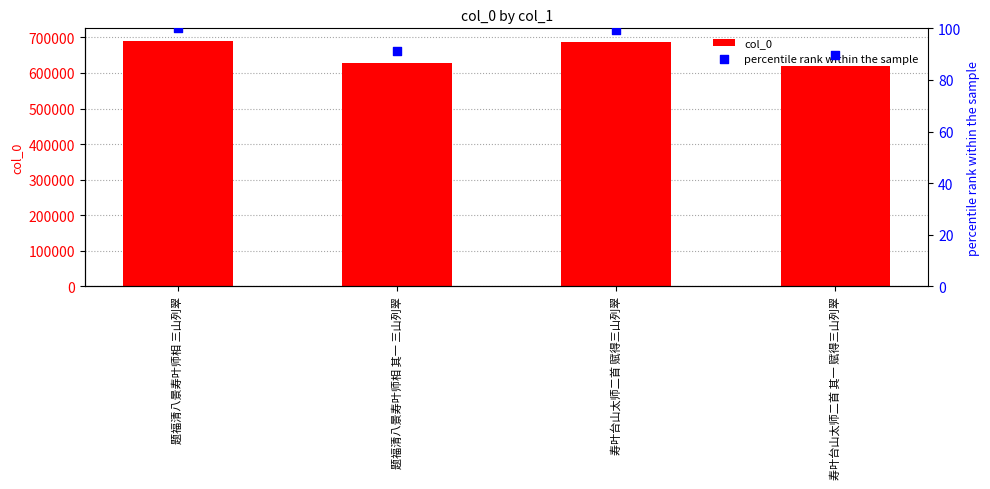

Which series has the largest total across all categories?

col_0